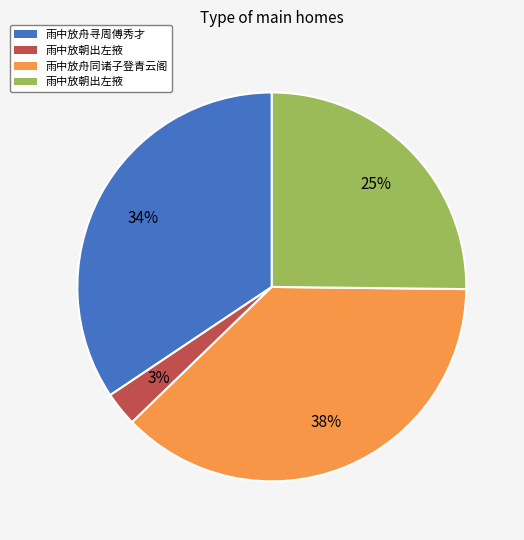

To the nearest percent, what is the average slice percentage?

25%